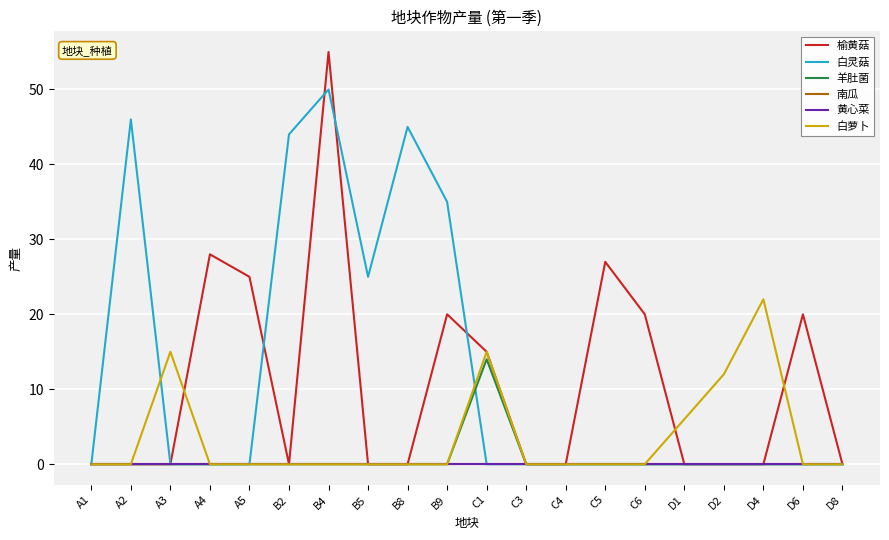

Does the chart display data point markers on the line(s)?

No